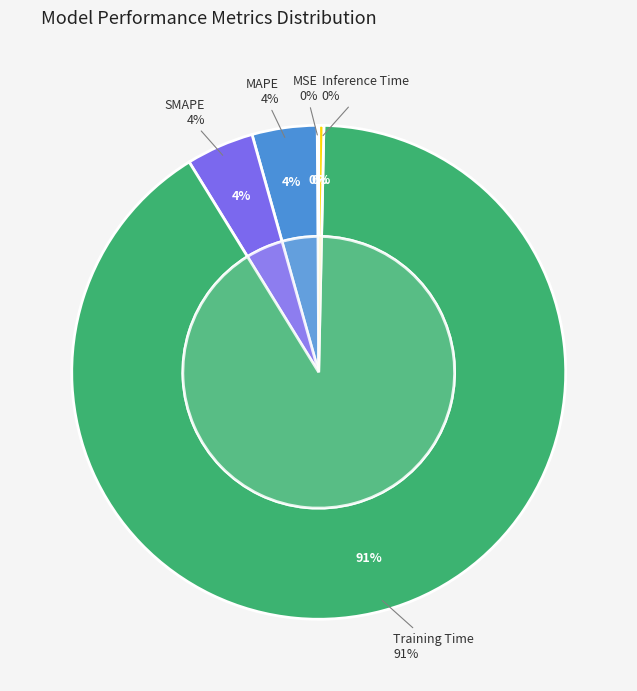

Rank the categories by value from highest to lowest.

Training Time, SMAPE, MAPE, Inference Time, MSE